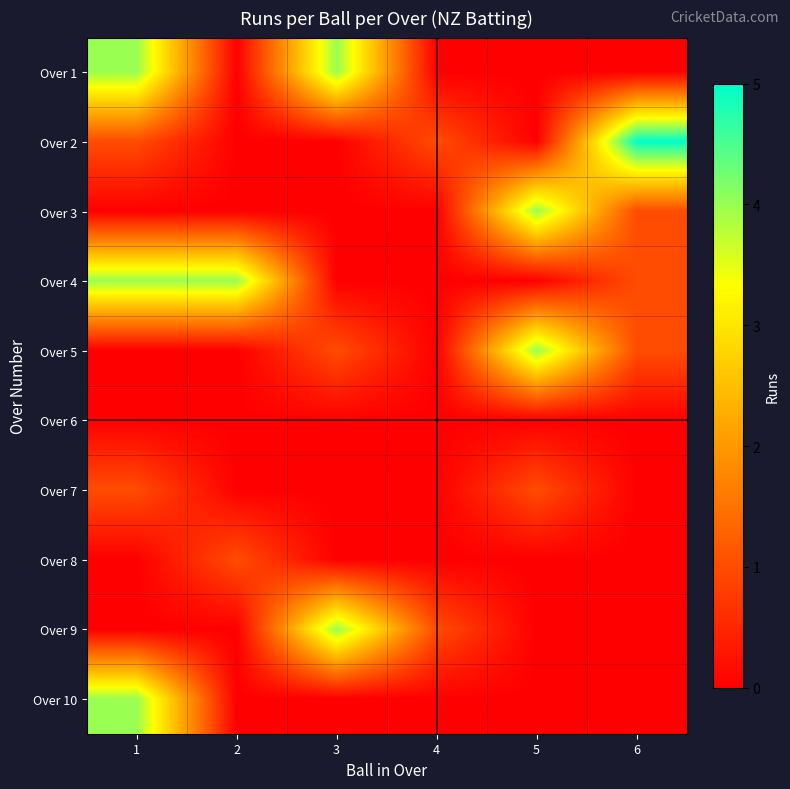

Count the number of categories in the chart.

6